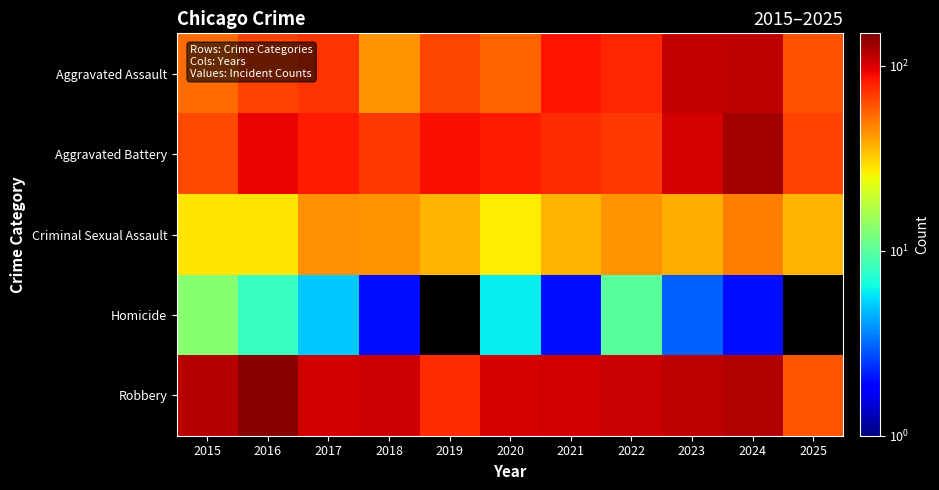

What is the sum of all Criminal Sexual Assault values?

408.0